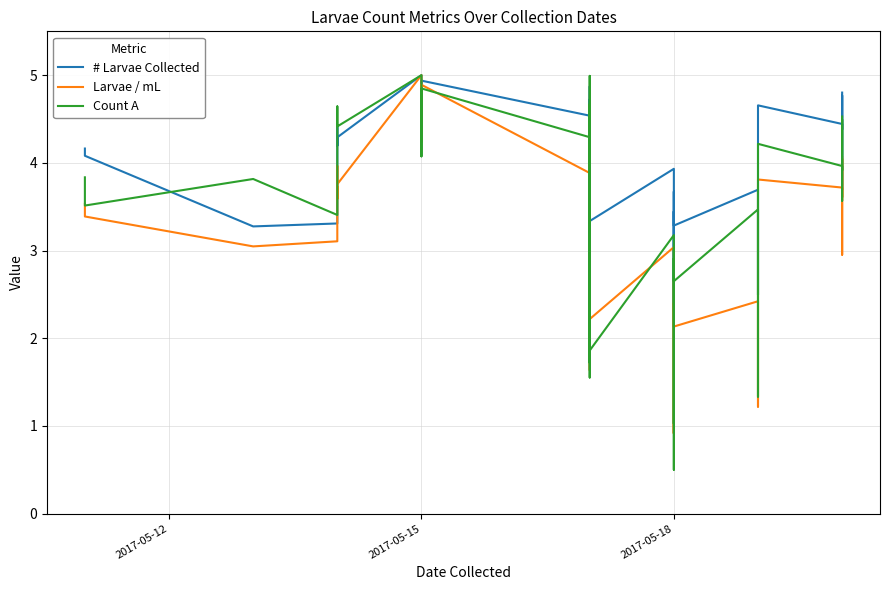

Does the chart display data point markers on the line(s)?

No